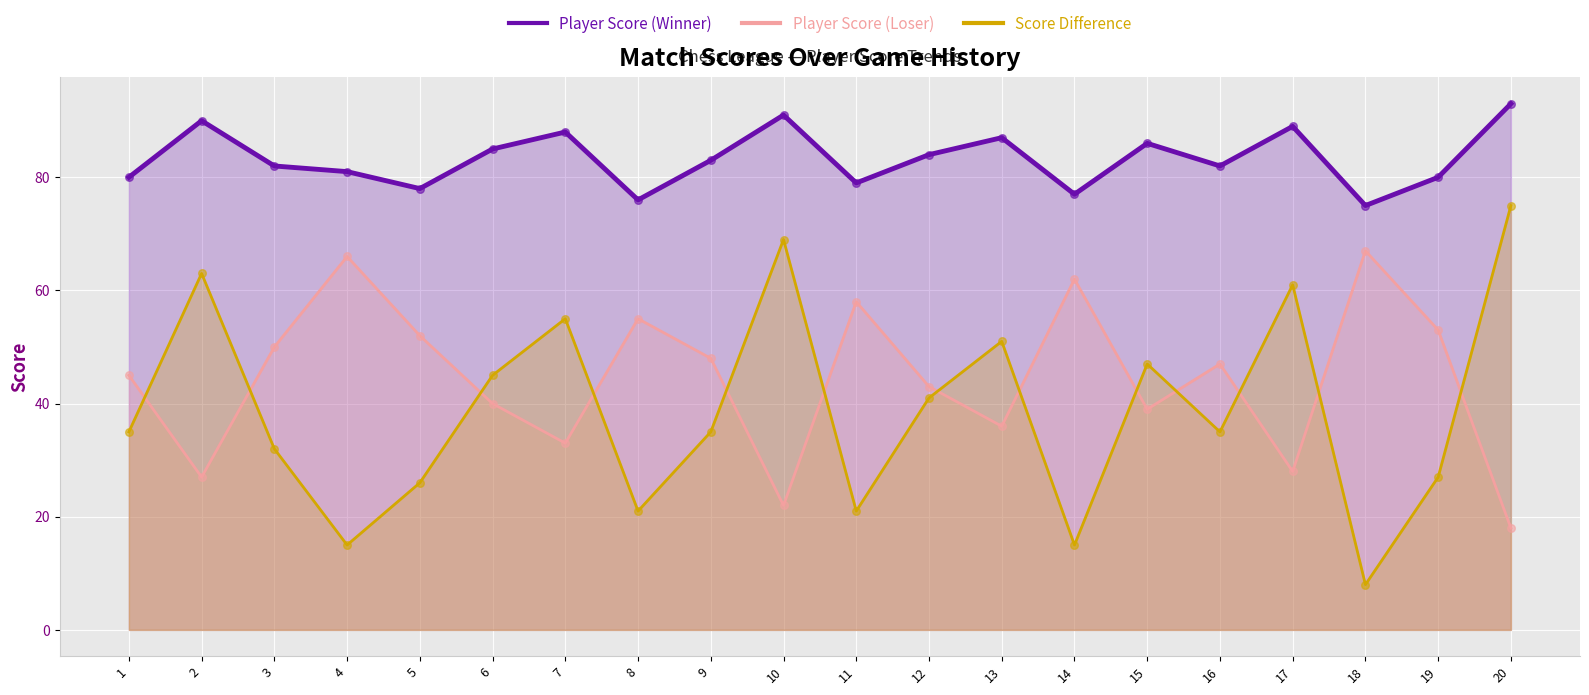

At how many categories does at least one series exceed 74?

20